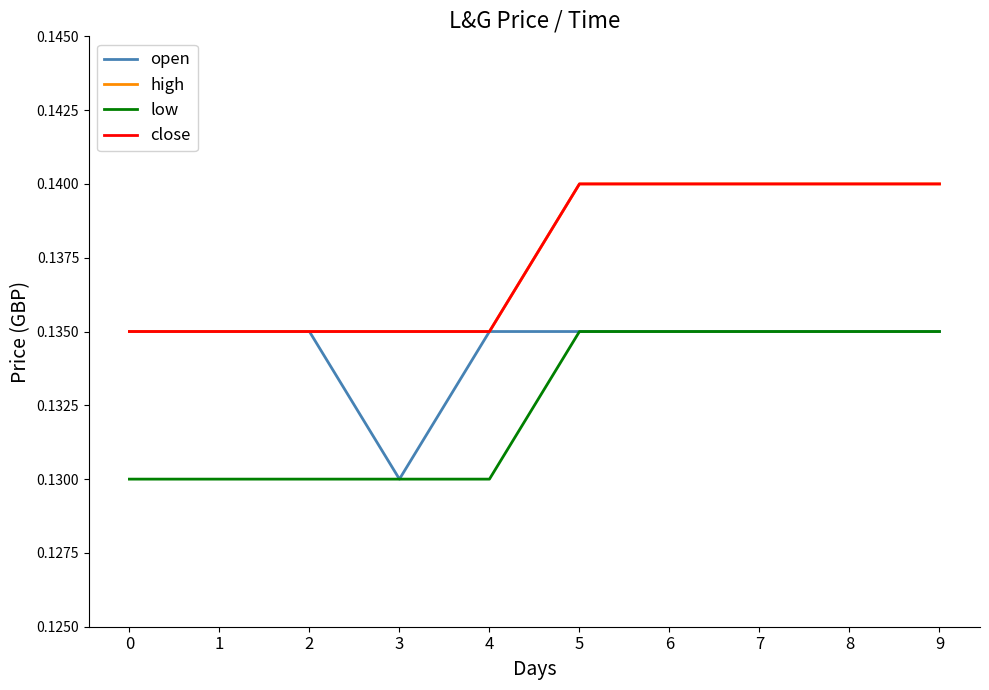

Count the high values in the range 0 to 1.

10